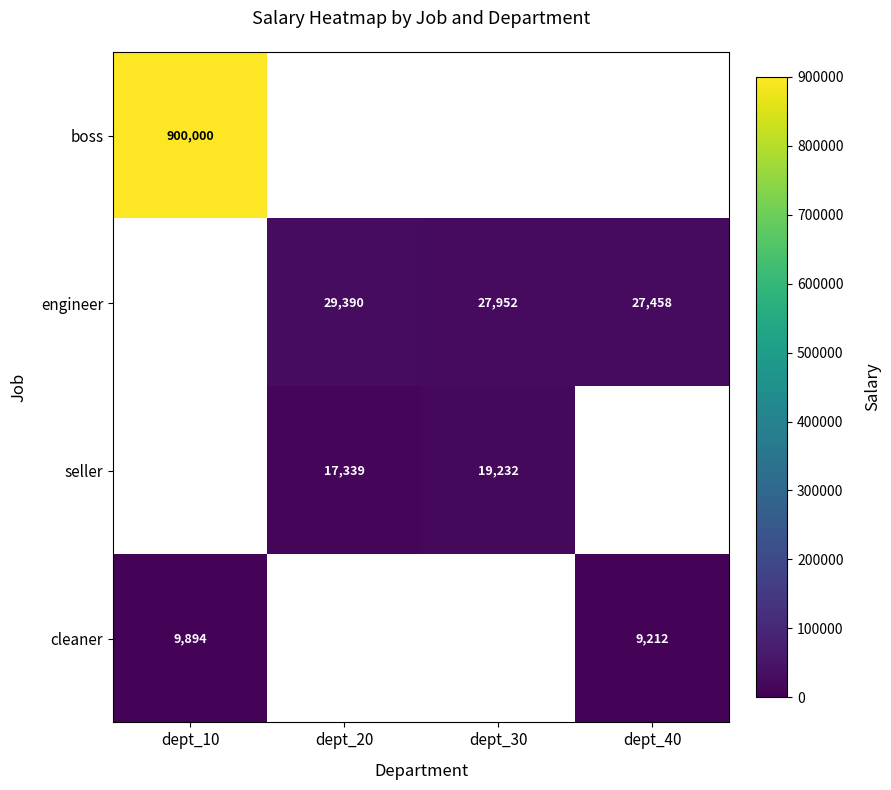

The value of engineer at dept_40 is 5783.2. True or false?

False